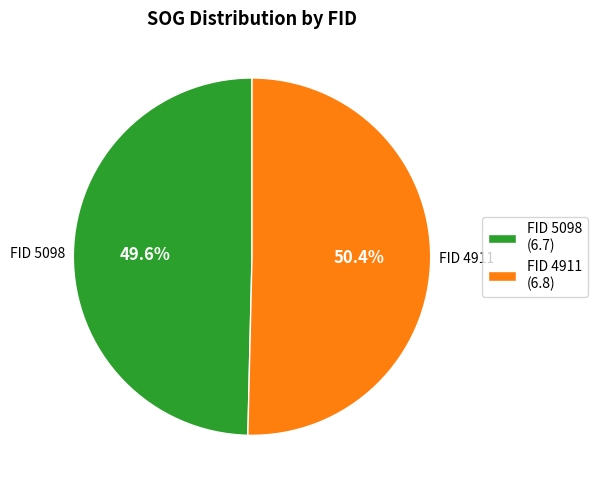

Is there a majority slice in this chart?

Yes